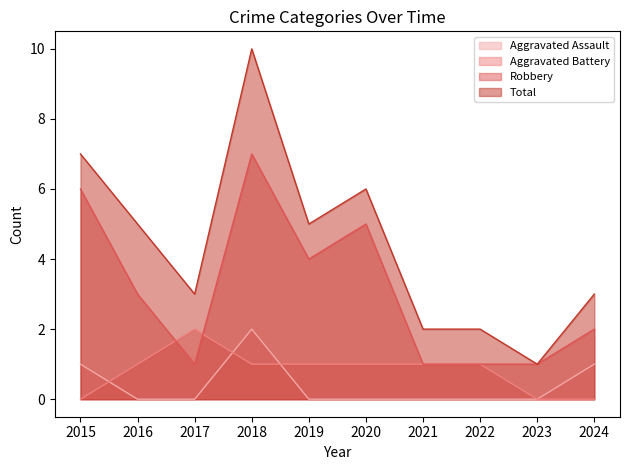

What is the minimum value for Robbery?

1